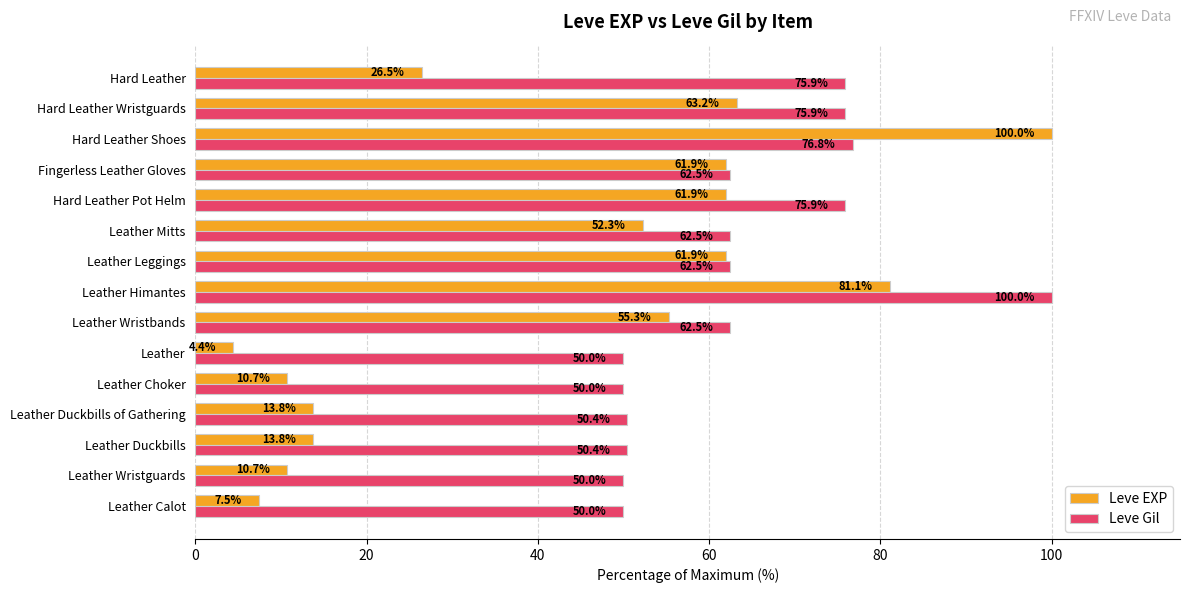

Which series changed the most between Leather Choker and Hard Leather?

Leve Gil